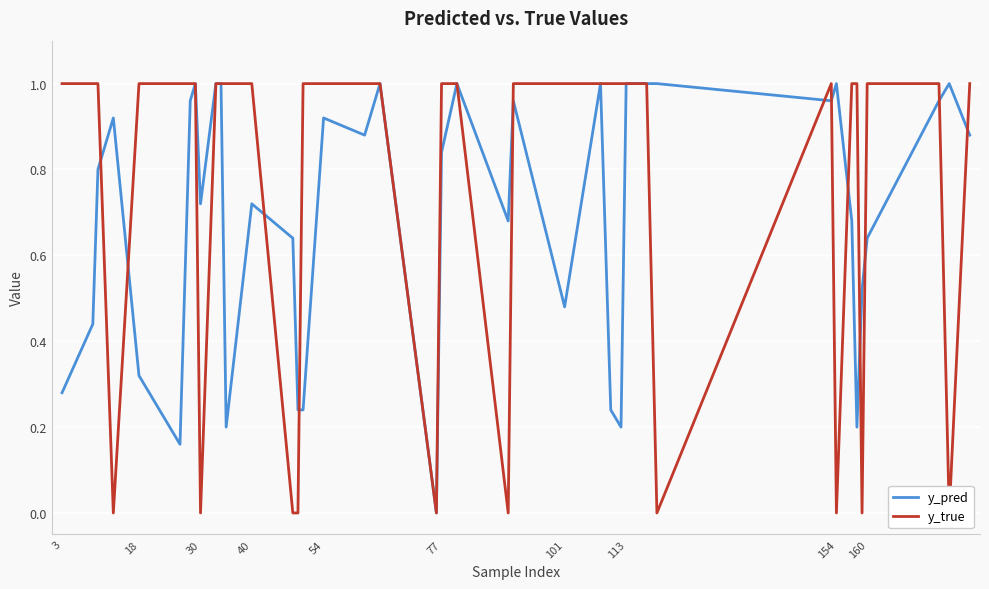

How many positive values does the y_pred series have?

39